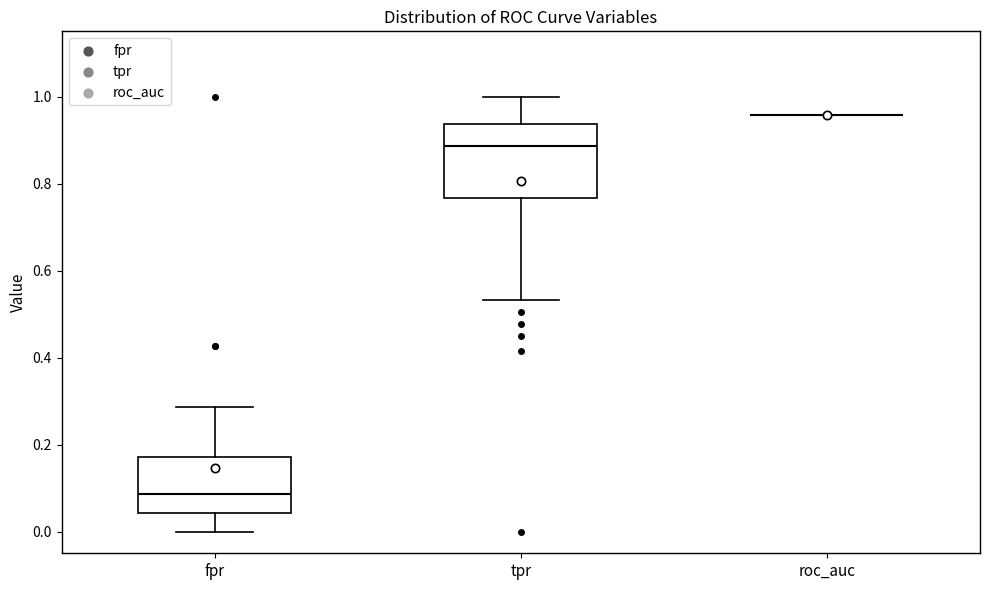

Reading left to right, transcribe this box plot: for each box, give where its median line is, the range the box spans, and where its two whiskers end, as read against the y-axis. The values are not printed on the chart, so give them approximately, as read against the axis.

fpr: median 0.08, box 0.04 to 0.18, whiskers 0.00 to 0.28
tpr: median 0.88, box 0.76 to 0.94, whiskers 0.54 to 1.00
roc_auc: box collapsed to a line at 0.96, whiskers 0.96 to 0.96